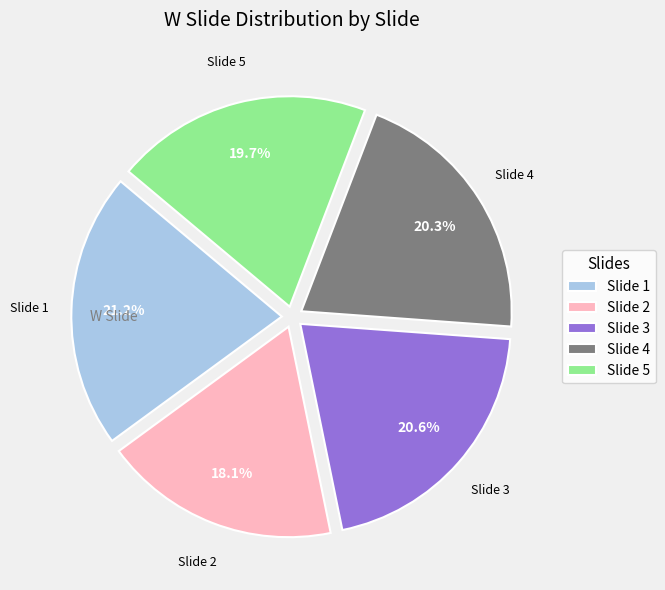

How many segments does this pie chart have?

5